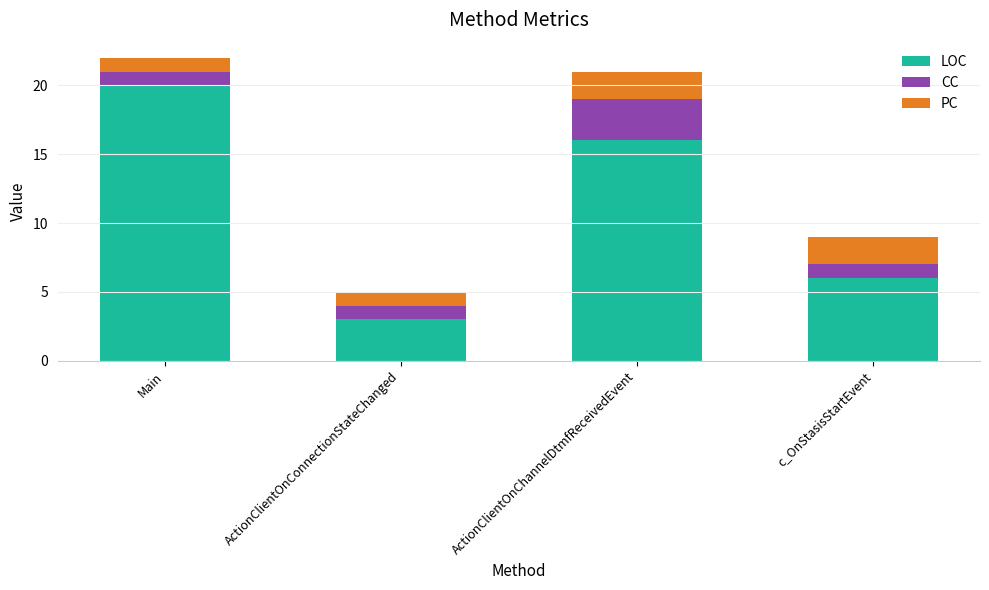

What is the total value across all series at ActionClientOnConnectionStateChanged?

5